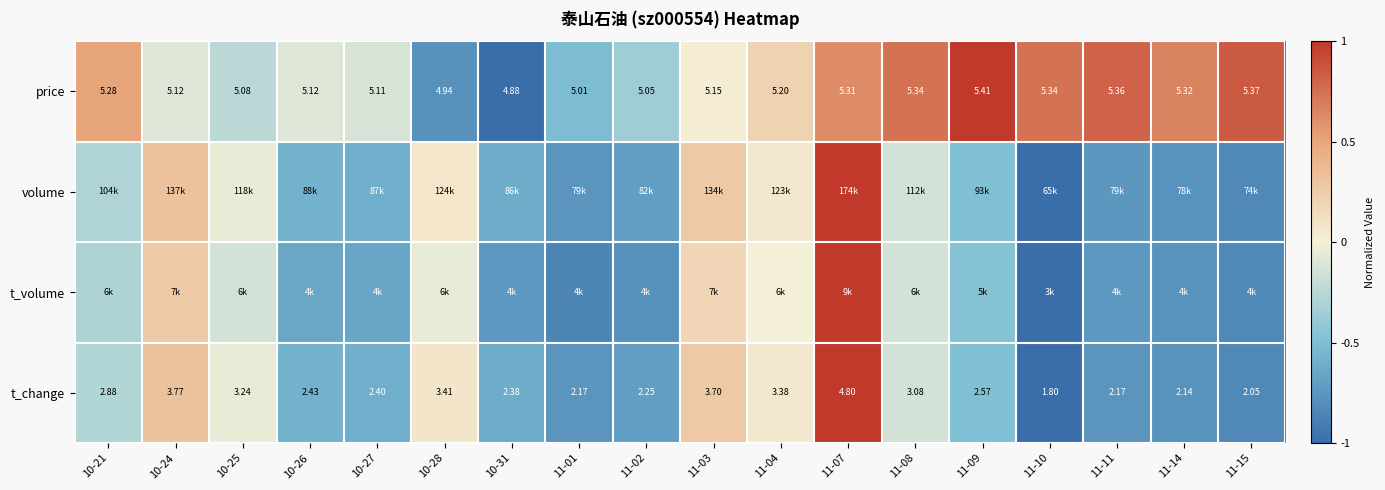

At how many categories does at least one series exceed 0?

12